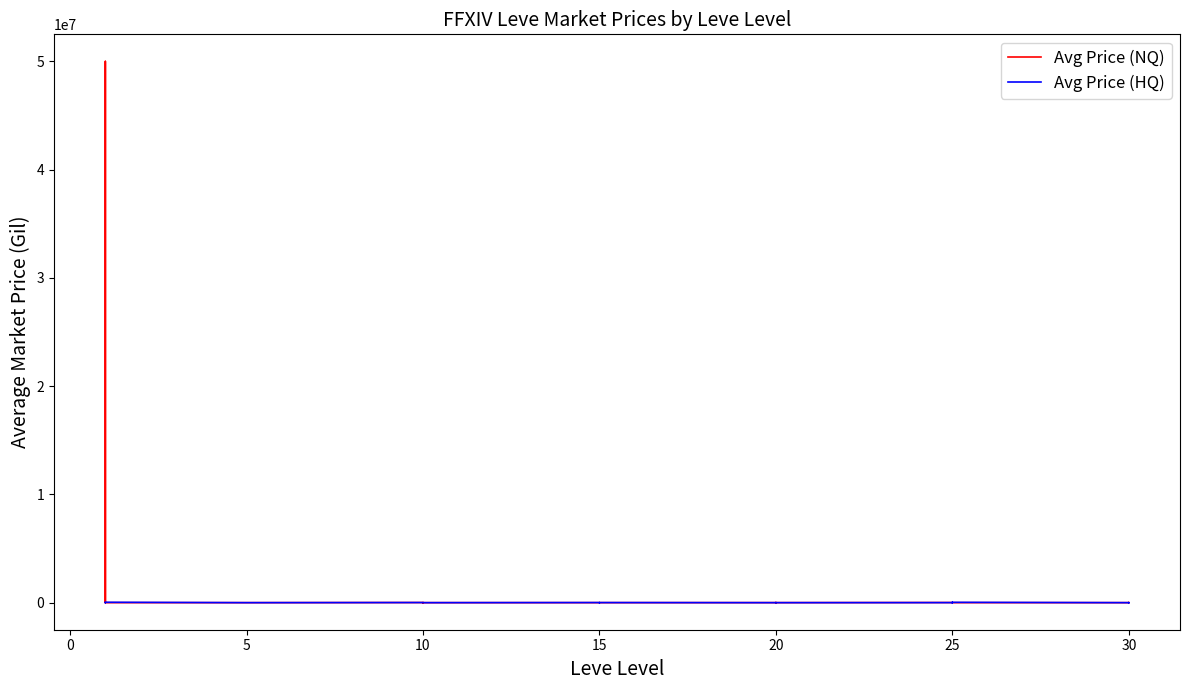

What are all the series names shown in the legend?

Avg Price (NQ), Avg Price (HQ)